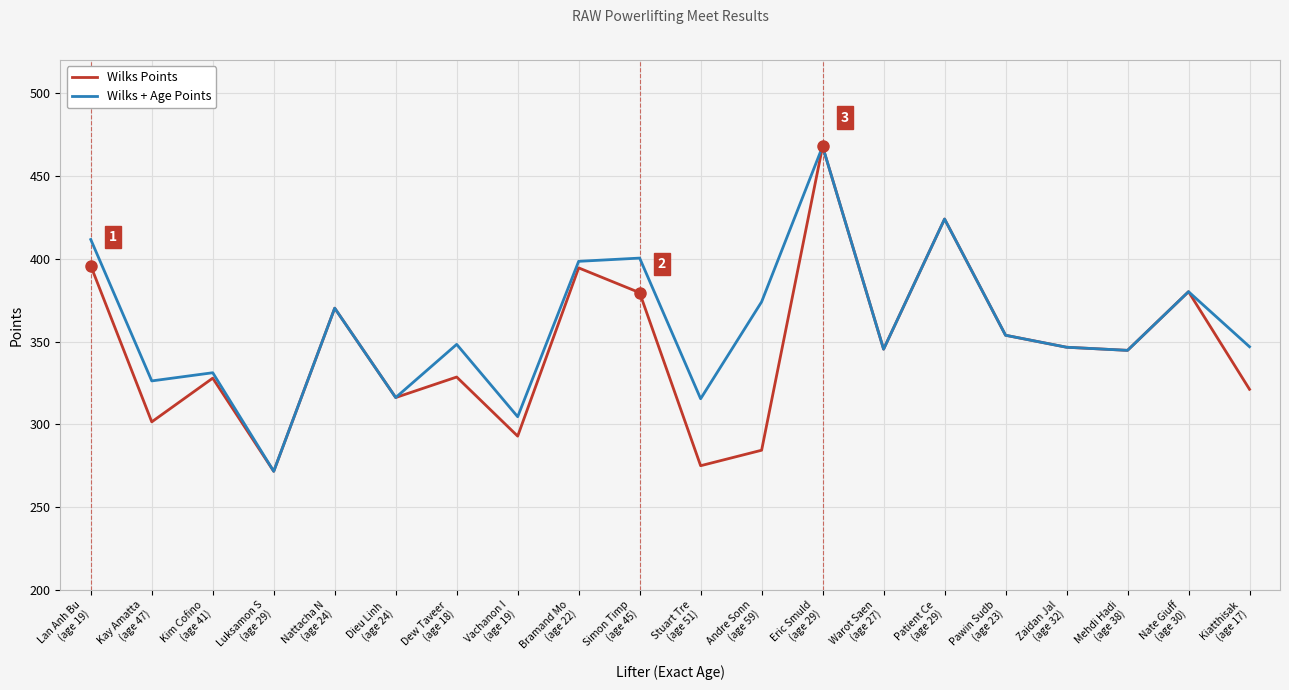

At how many categories does at least one series exceed 302?

19